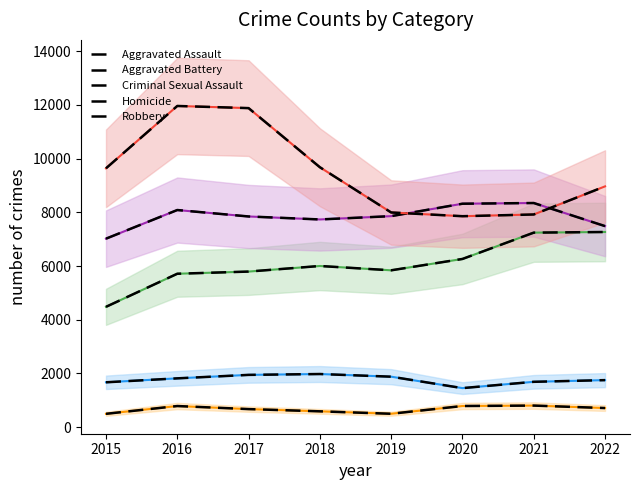

Reading left to right, transcribe all the data shown in this chart.

Aggravated Assault: 4480	5712	5793	6001	5840	6263	7243	7267
Aggravated Battery: 7018	8085	7845	7734	7857	8320	8346	7486
Criminal Sexual Assault: 1670	1817	1946	1978	1879	1453	1688	1751
Homicide: 496	786	672	589	498	787	803	711
Robbery: 9638	11960	11880	9679	7994	7855	7919	8966